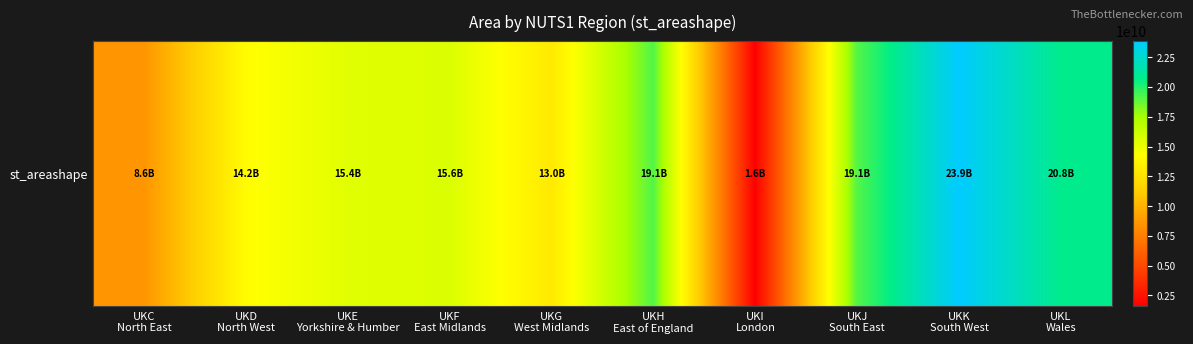

Reading left to right, extract all data points from this chart.

8591723385.1	14162269135.1	15409097065.3	15643272139.4	13003740177.3	19135071861.3	1573506942.8	19088196634.2	23851422262.5	20780096482.6